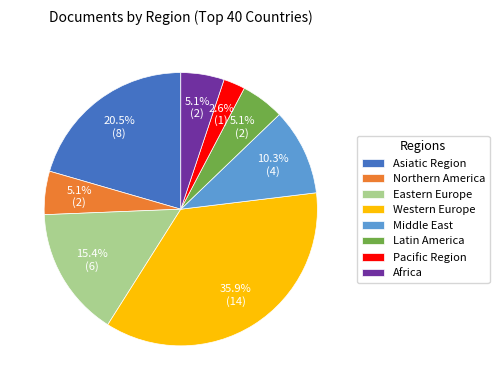

Which slice is the smallest?

Pacific Region